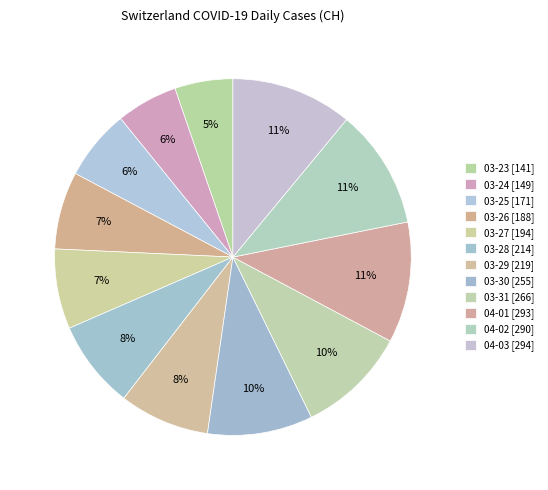

How many slices are in this pie chart?

12